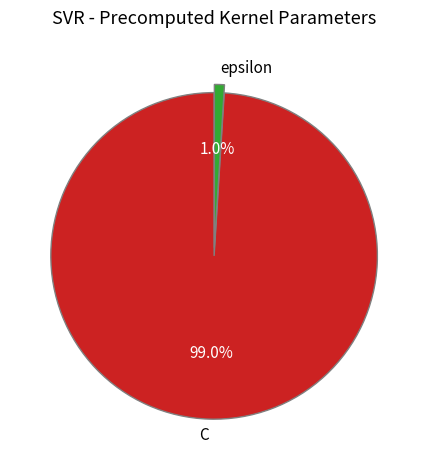

What portion of the pie excludes C?

1.0%